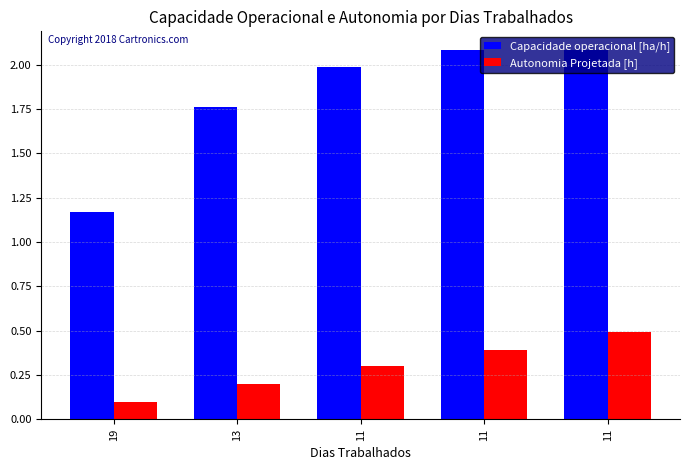

The Autonomia Projetada [h] series shows 0.7 at 11. True or false?

False